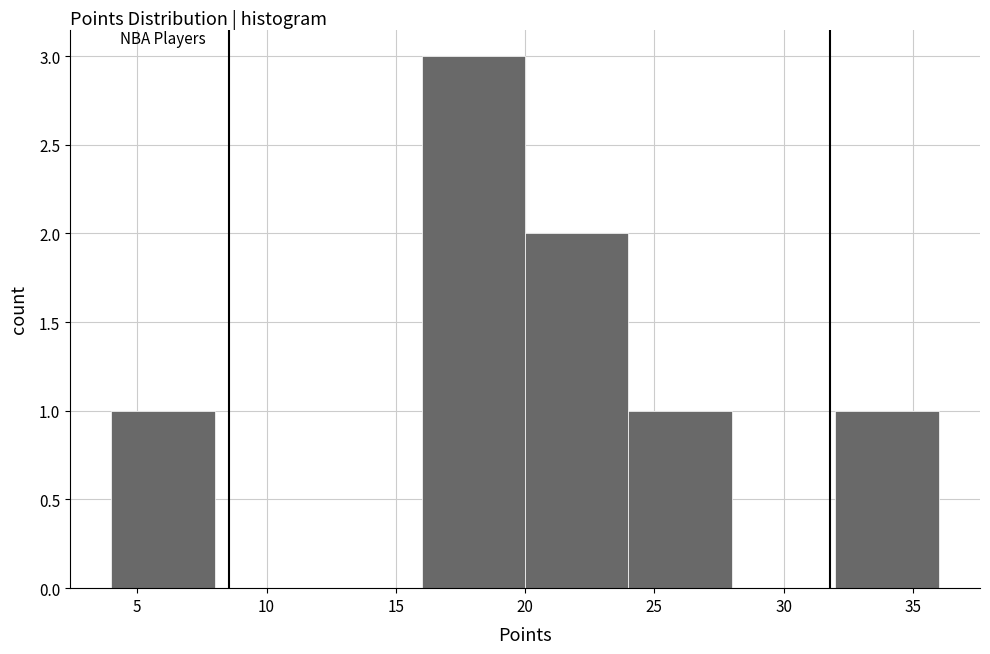

What is the height of the bar covering 32 to 36 on the x-axis? The values are not printed on the chart, so give them approximately, as read against the axis.

1